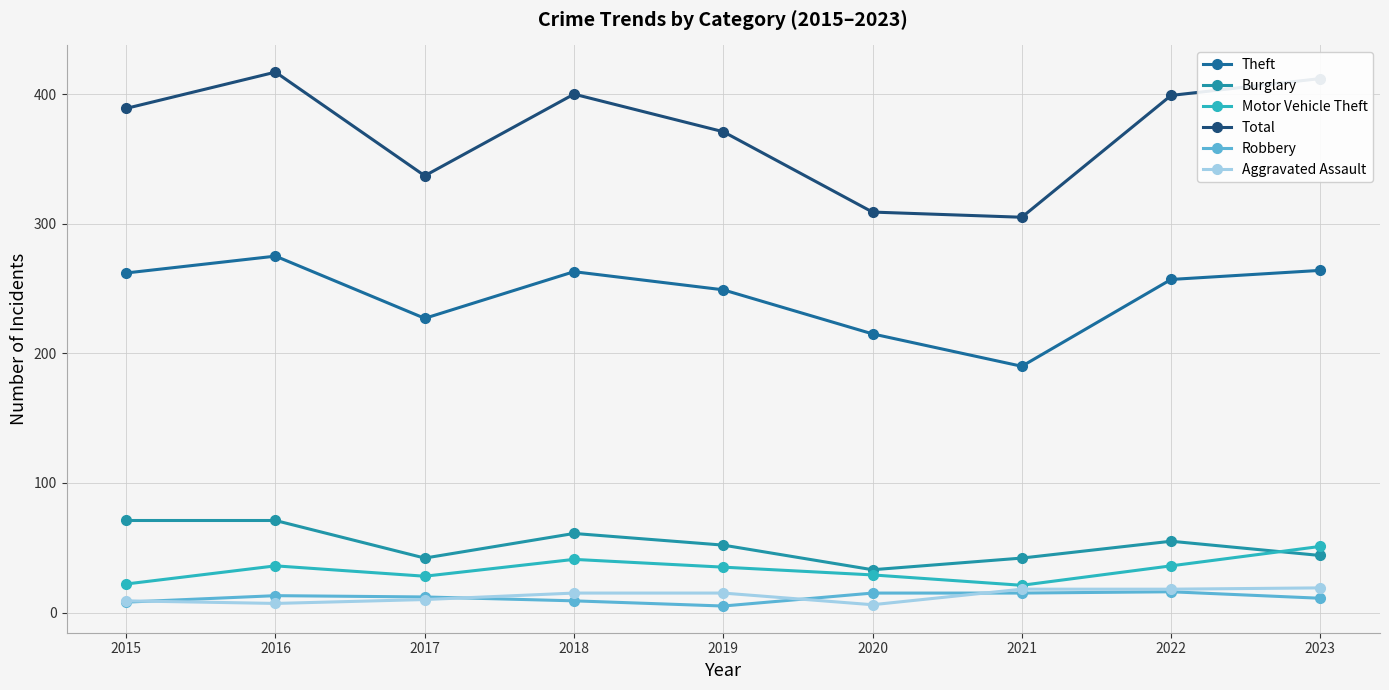

How many data points in Total are less than 389?

4